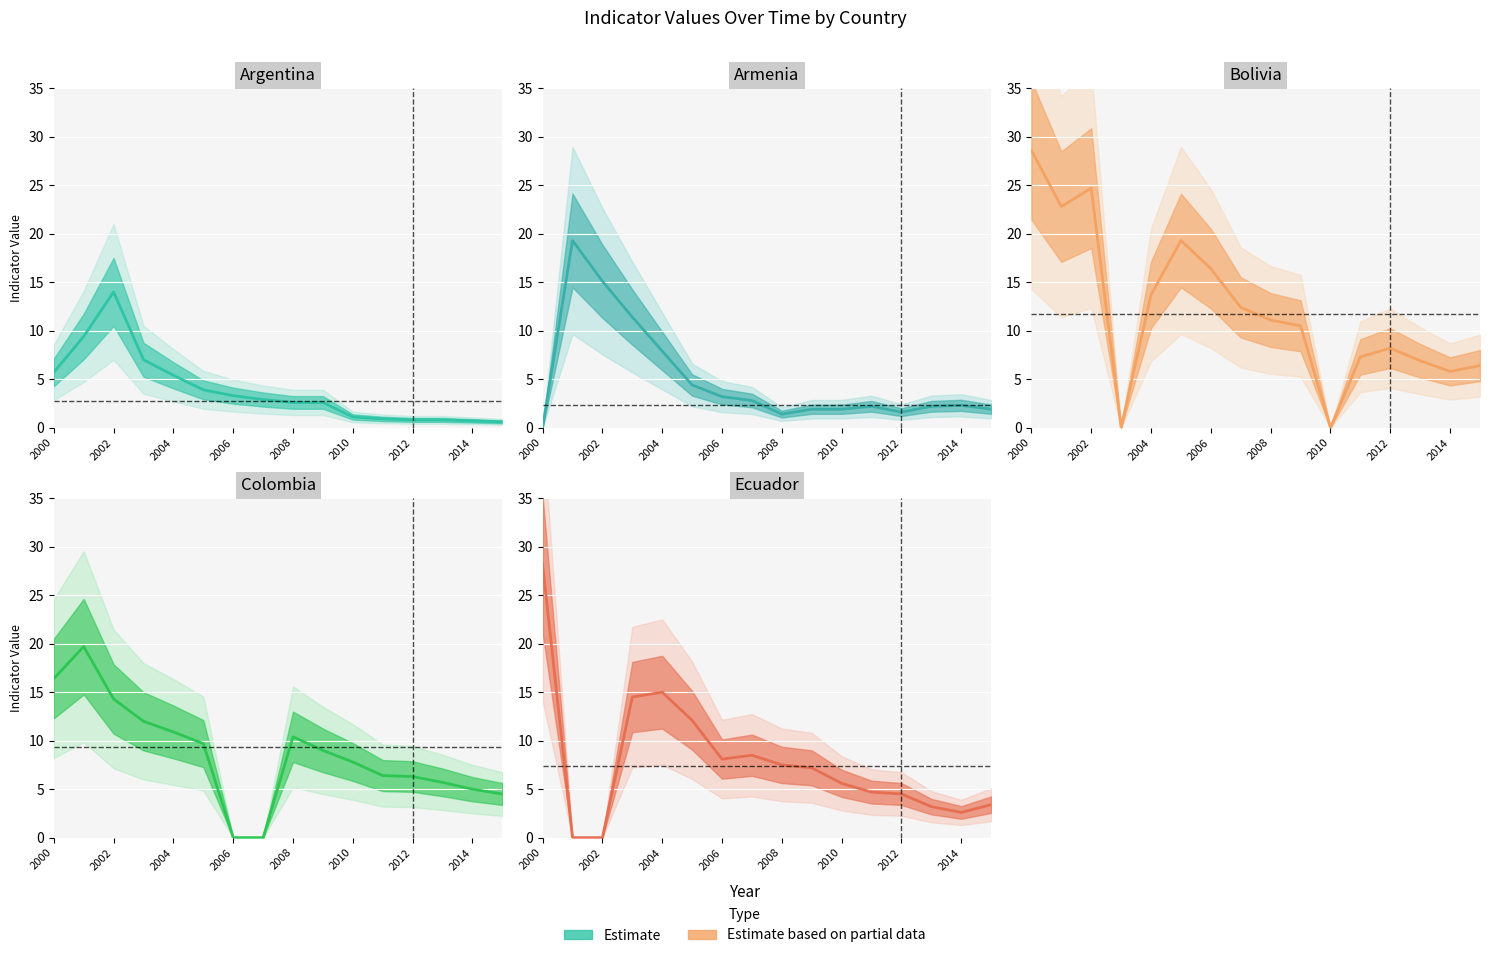

Reading right to left, list all the values displayed in this chart.

Argentina: 0.6	0.7	0.8	0.8	0.9	1.1	2.6	2.6	2.9	3.3	3.9	5.4	7.0	14.0	9.4	5.7
Armenia: 1.9	2.3	2.2	1.6	2.2	1.9	1.9	1.4	2.8	3.2	4.4	7.9	11.4	15.1	19.3	0.0
Bolivia: 6.4	5.8	6.9	8.2	7.3	0.0	10.5	11.1	12.4	16.4	19.3	13.7	0.0	24.7	22.8	28.6
Colombia: 4.5	5.0	5.7	6.3	6.4	7.8	9.0	10.4	0.0	0.0	9.7	10.9	12.0	14.3	19.7	16.4
Ecuador: 3.4	2.6	3.2	4.5	4.7	5.6	7.2	7.5	8.5	8.1	12.1	15.0	14.5	0.0	0.0	28.2